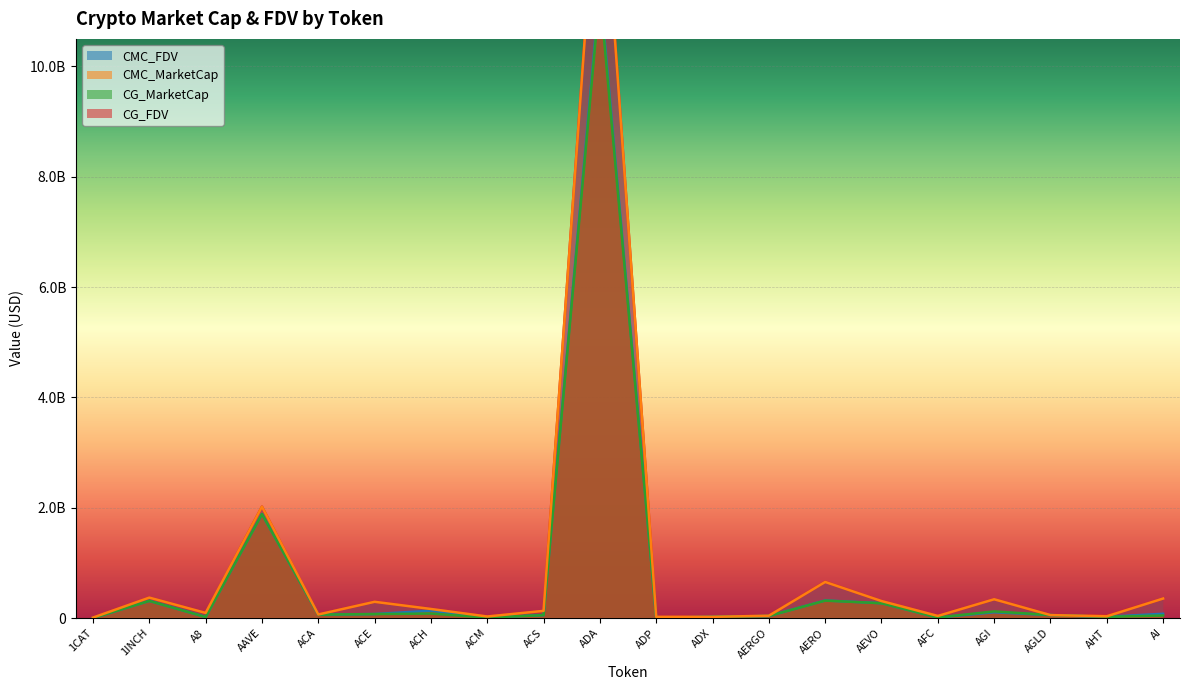

What is the label of the 13th point from the right?

ACM